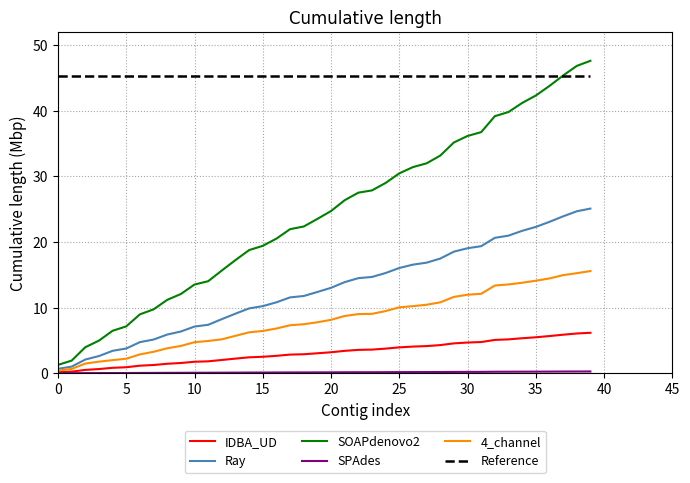

Which series has the largest total across all categories?

Reference